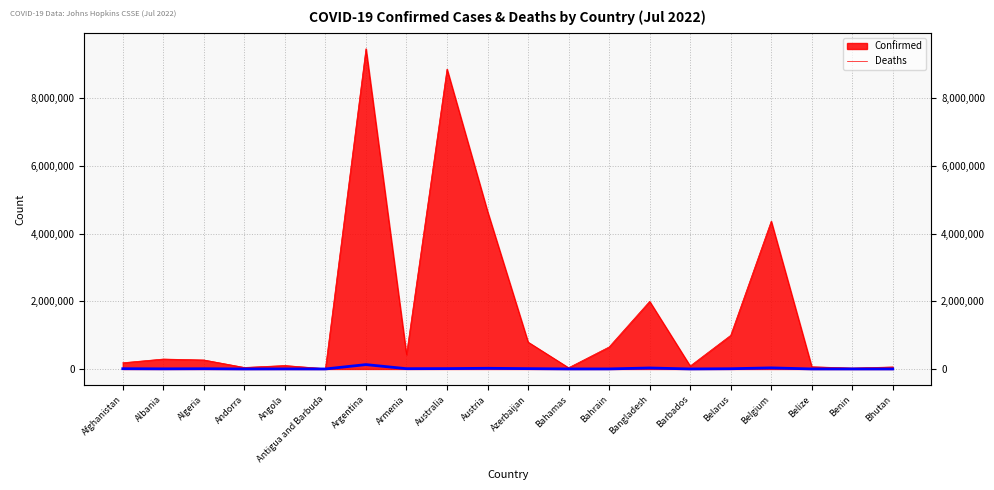

What position from the left is Belarus?

16